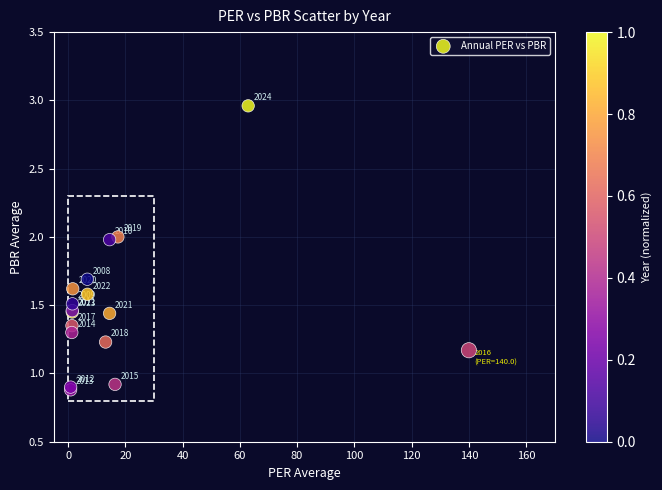

What Y value in the scatter plot is closest to 1?

0.9